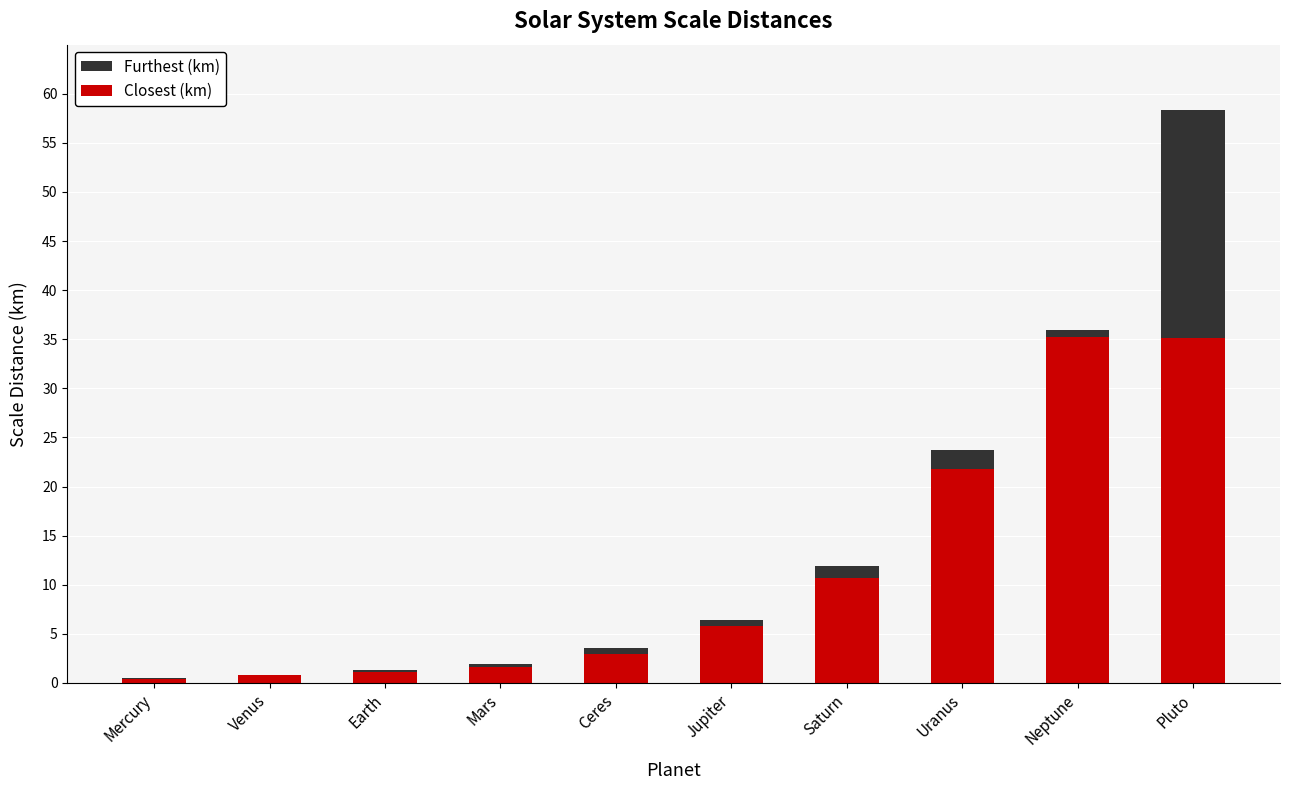

Where does the Furthest (km) series first go above 6?

Jupiter